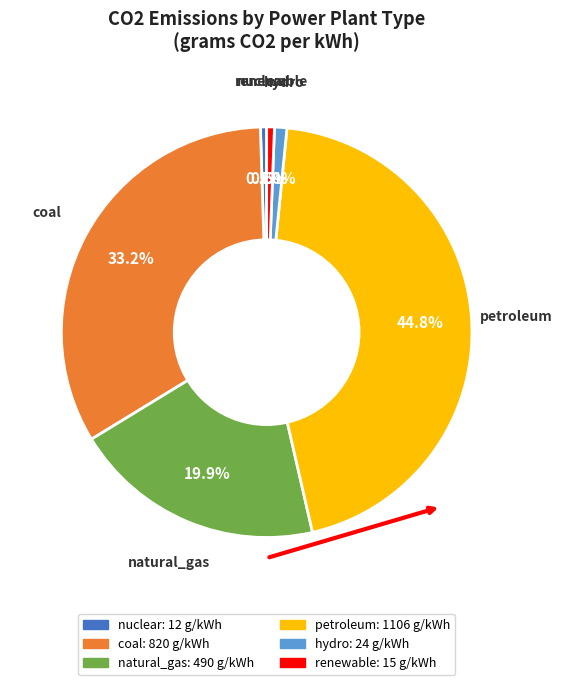

To the nearest percent, what is the average slice percentage?

17%